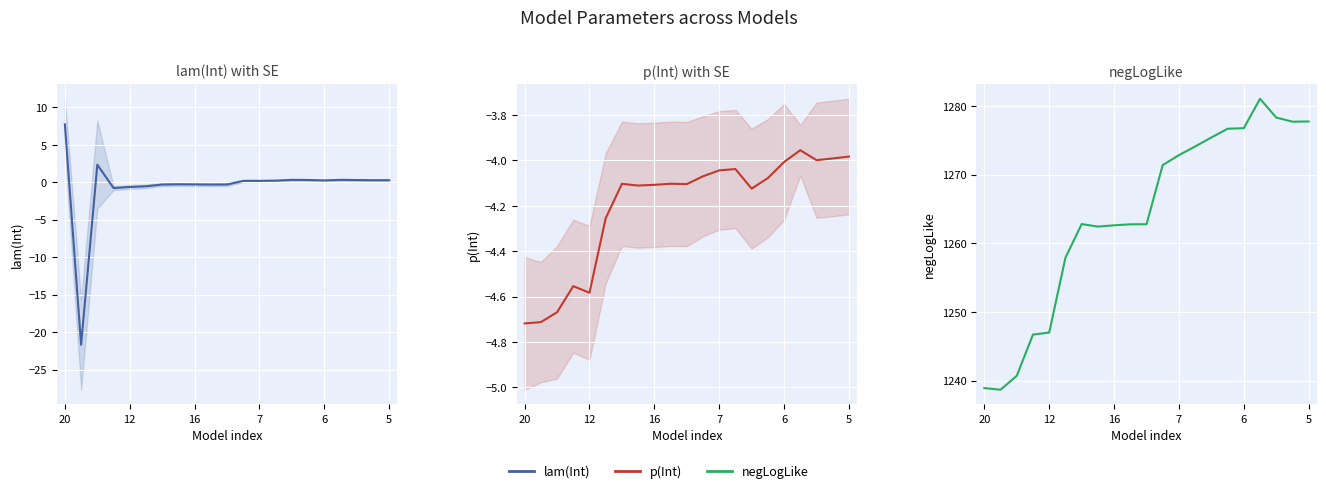

What is the total value across all series at 12?

1212.3